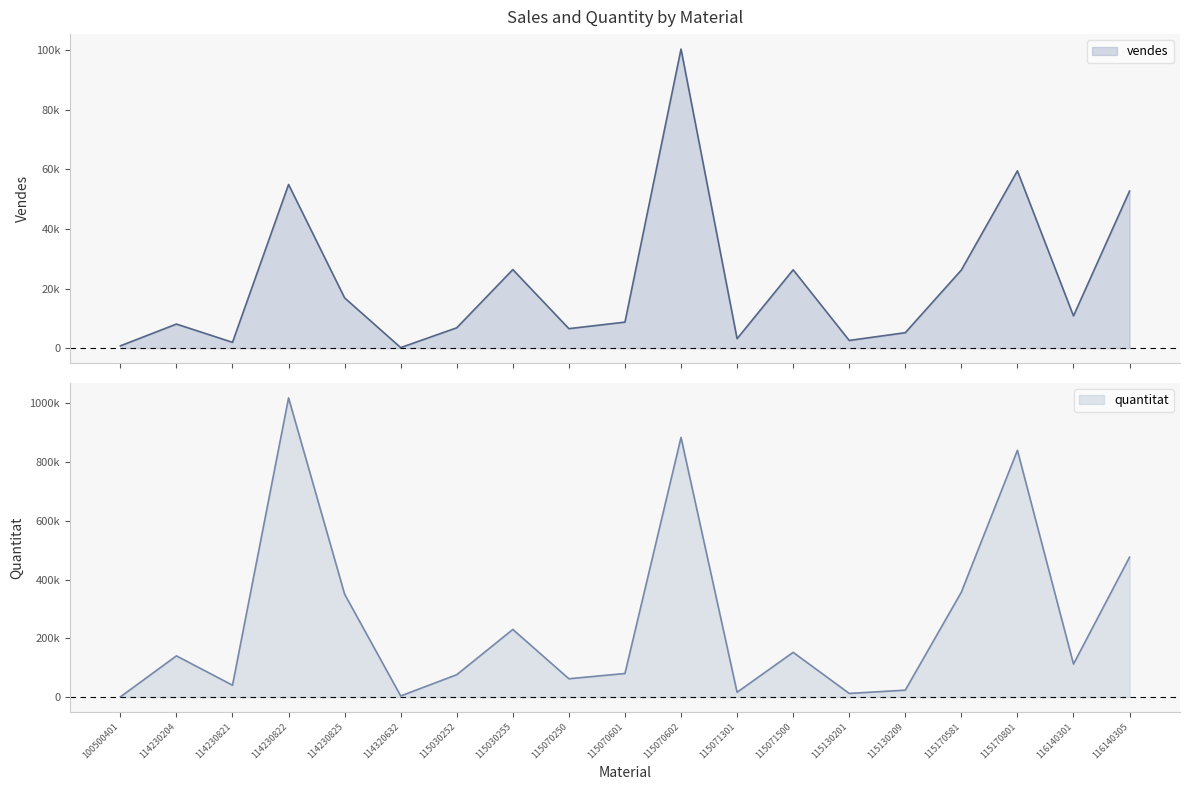

How many lines are shown in the chart?

2